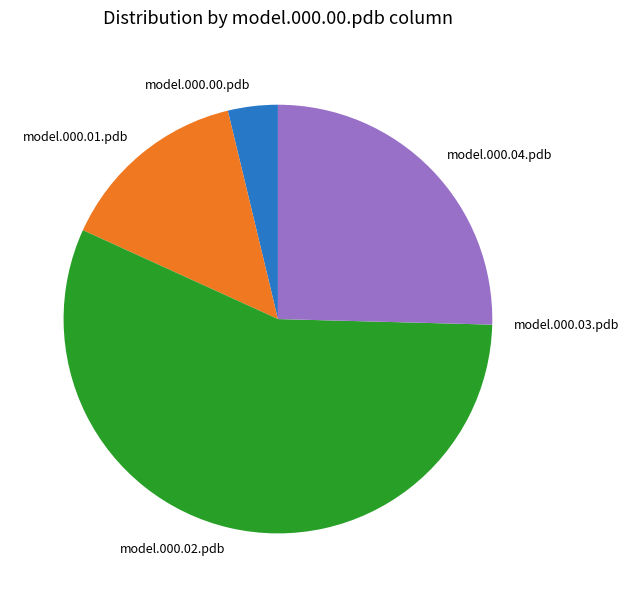

What is the majority slice?

model.000.02.pdb